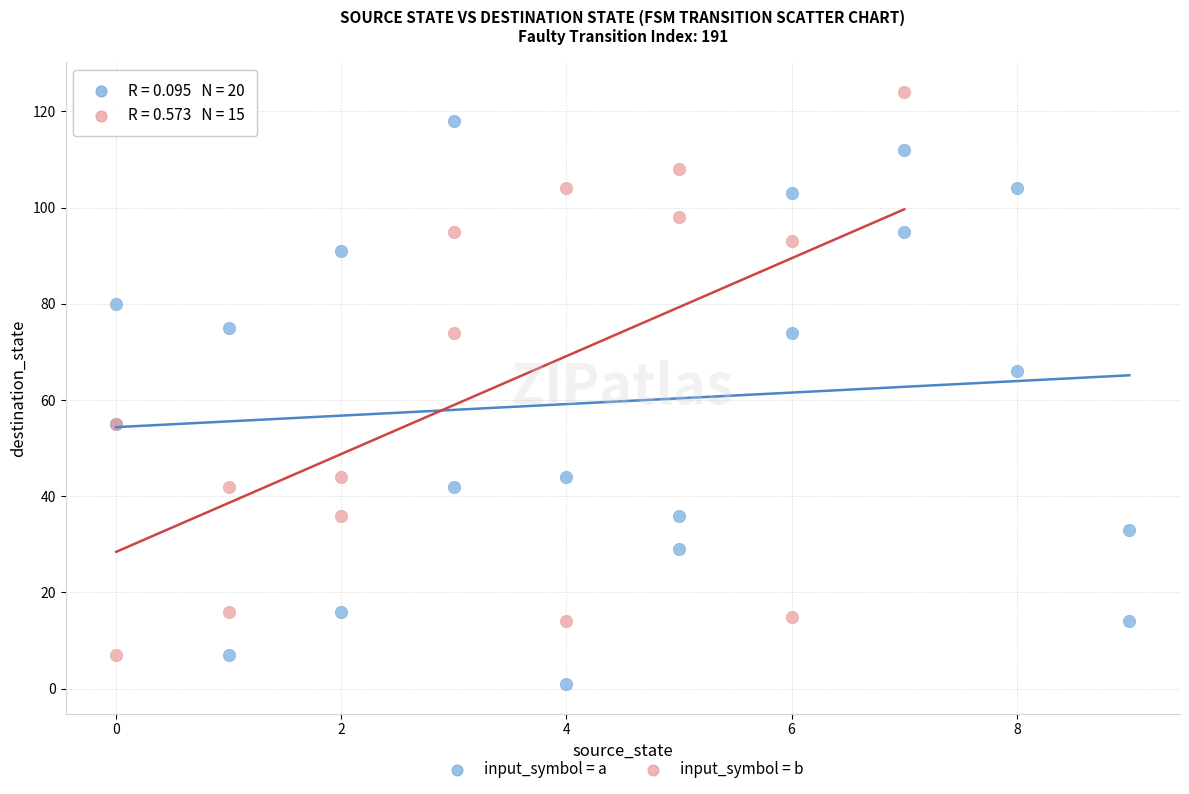

Which series reaches the minimum Y coordinate?

input_symbol = a